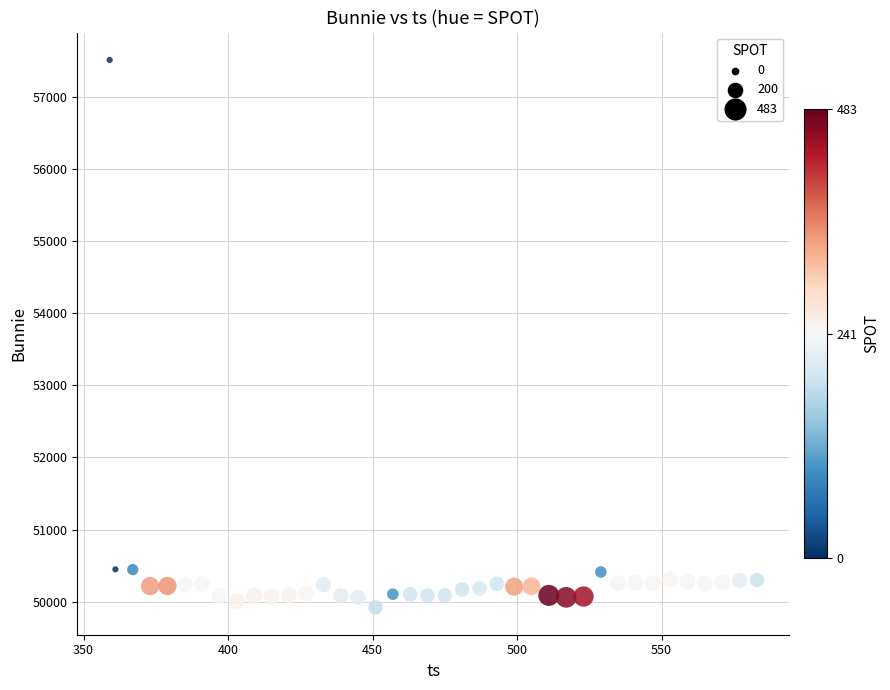

What is the range of Y values (max minus min)?

7588